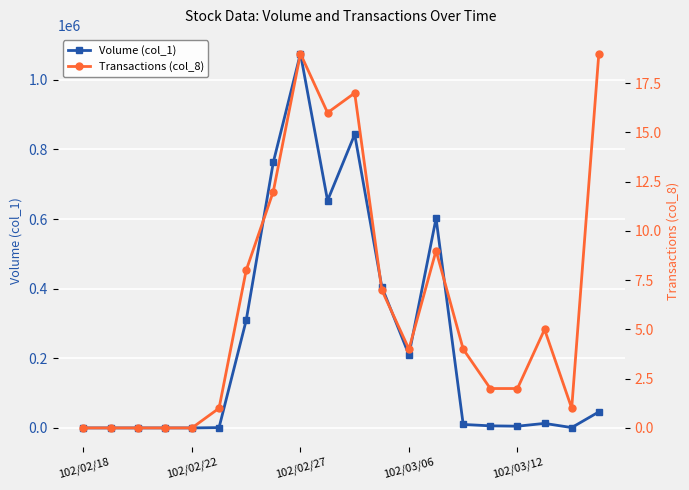

True or false: Volume (col_1) has more than 2 points higher than both neighbors.

True